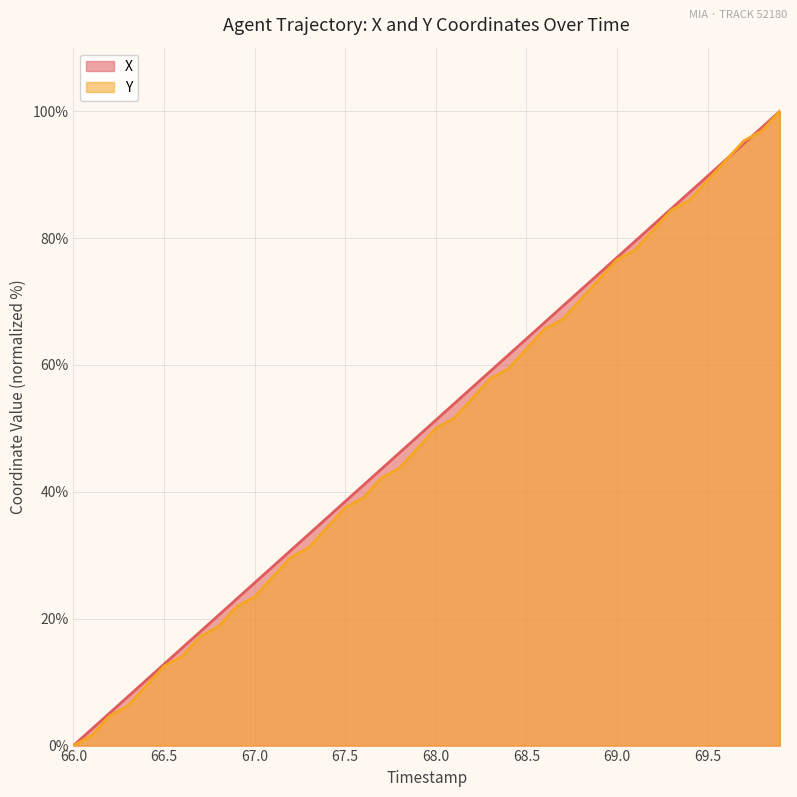

Count the number of data series in this chart.

2